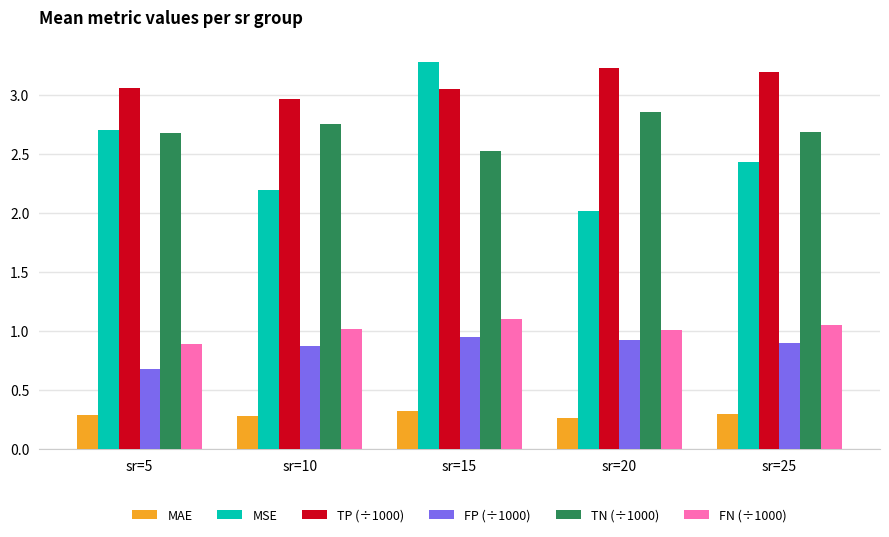

At which label does TP (÷1000) first exceed 3?

sr=5